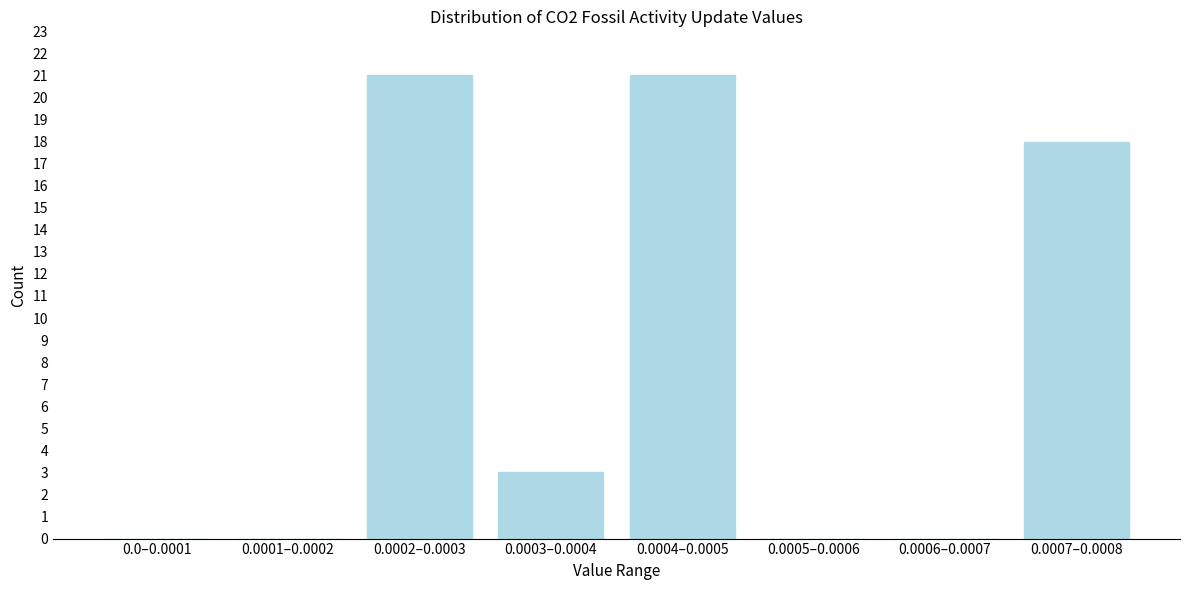

Reading right to left, list all the values displayed in this chart.

0.0007–0.0008=18	0.0006–0.0007=0	0.0005–0.0006=0	0.0004–0.0005=21	0.0003–0.0004=3	0.0002–0.0003=21	0.0001–0.0002=0	0.0–0.0001=0